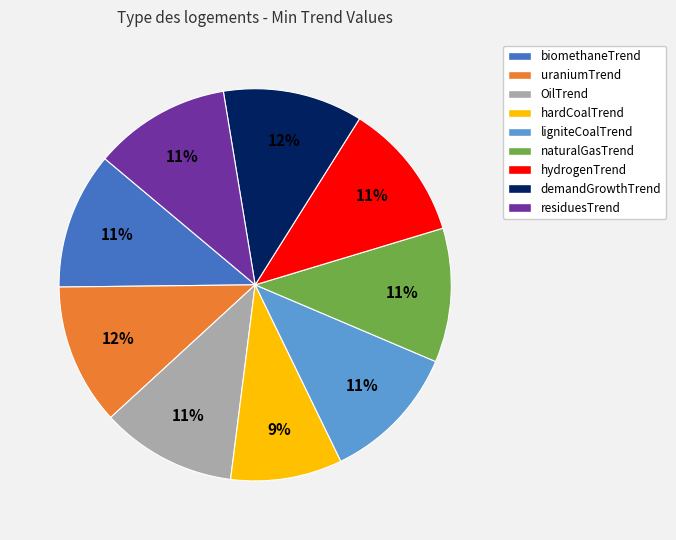

To the nearest percent, what portion does naturalGasTrend represent?

11%